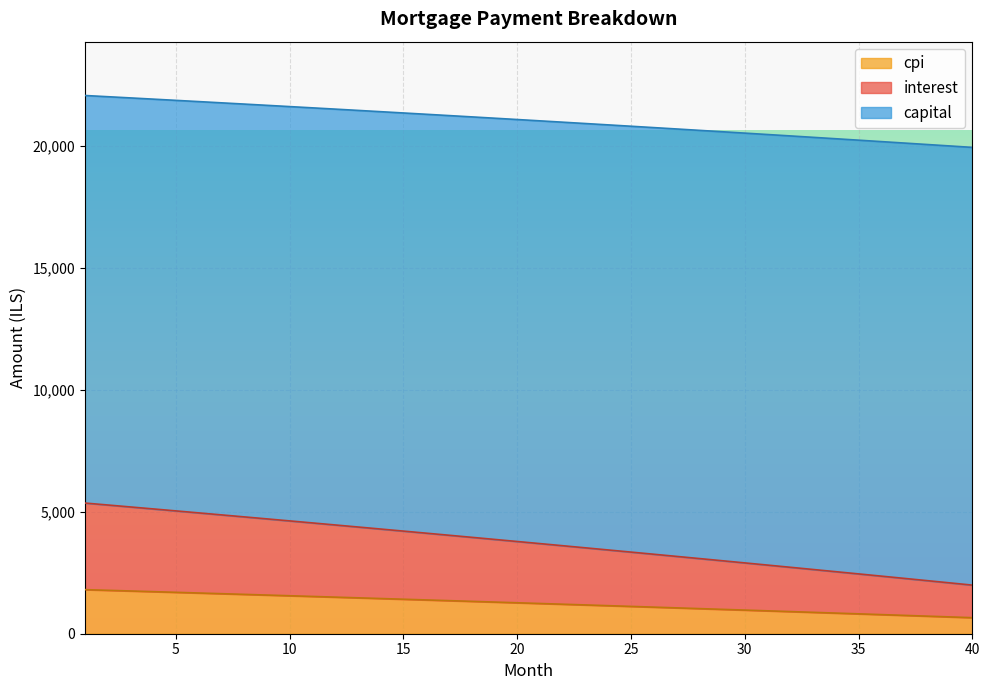

What is the highest value of the cpi series?

1806.1